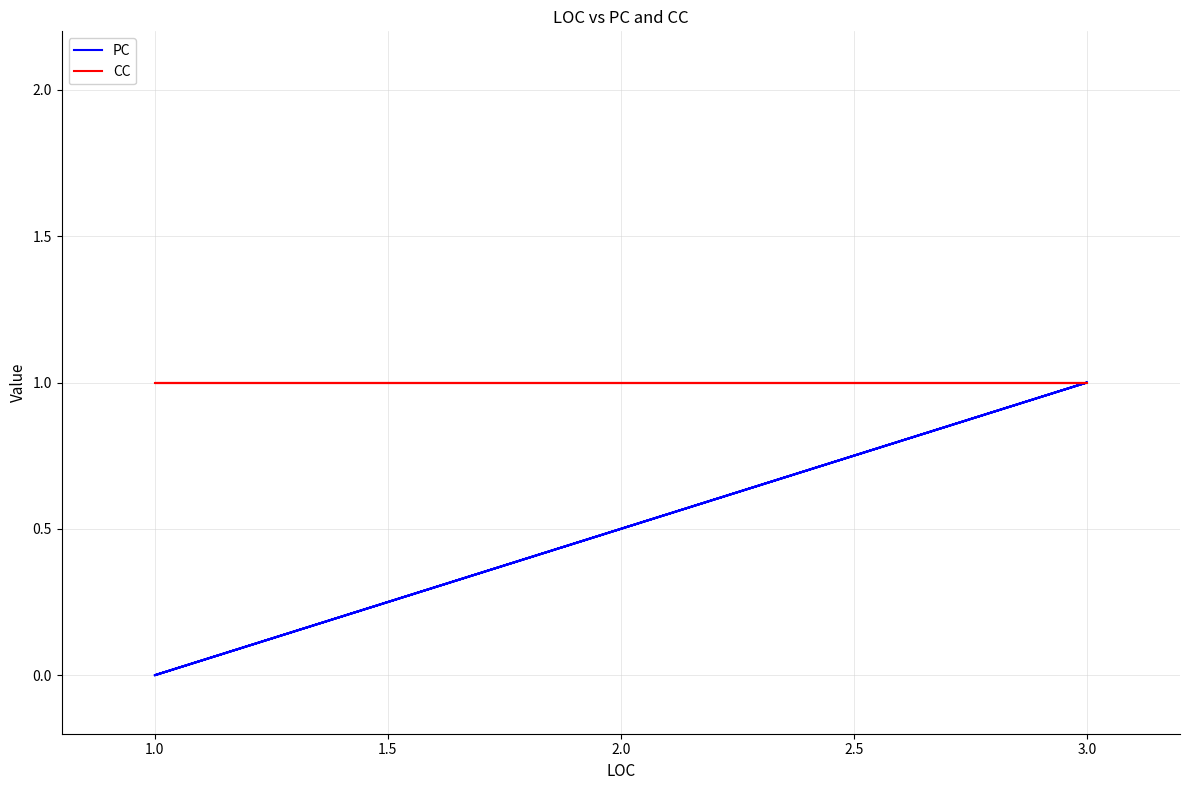

How many values in PC are above zero?

4